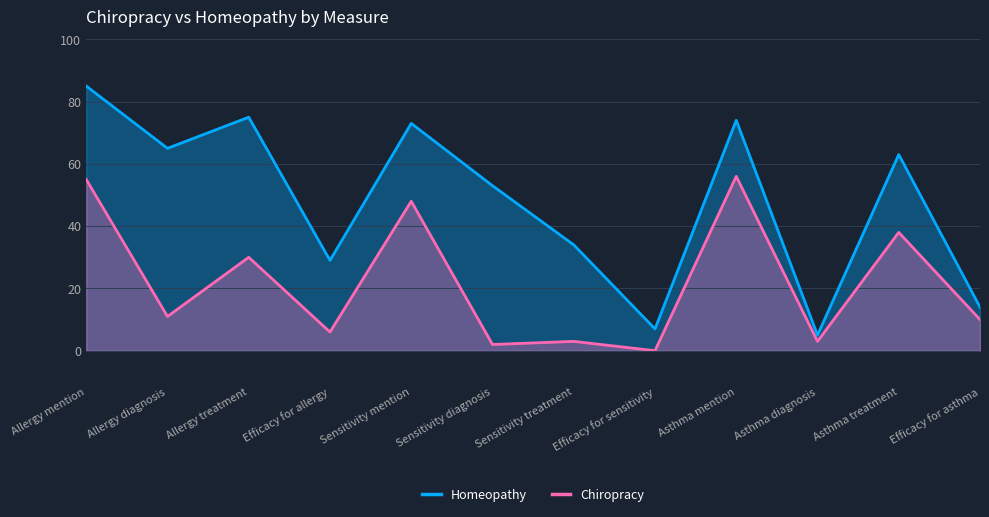

At how many categories does at least one series exceed 14?

9